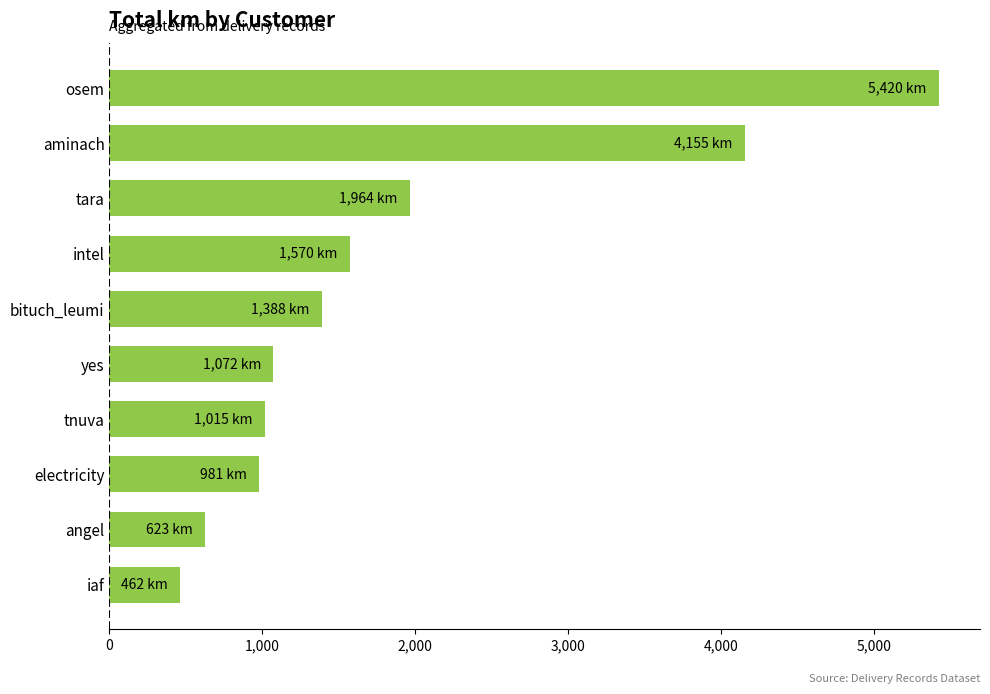

Between yes and intel, which is larger?

intel